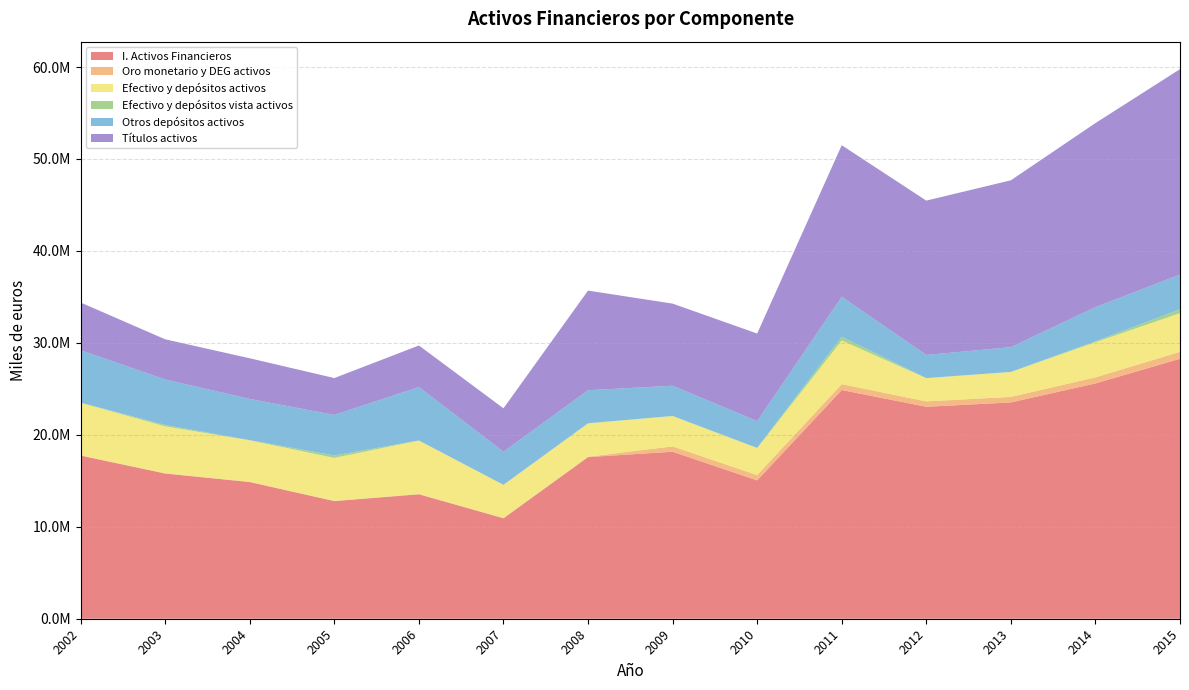

Reading left to right, list all the values displayed in this chart.

I. Activos Financieros: 2002=17741079	2003=15789898	2004=14862719	2005=12790798	2006=13532308	2007=10925172	2008=17577554	2009=18162783	2010=15045355	2011=24872164	2012=23051118	2013=23523361	2014=25589324	2015=28270960
Oro monetario y DEG activos: 2002=27630	2003=28975	2004=31147	2005=28766	2006=31495	2007=29172	2008=39557	2009=583499	2010=575392	2011=639613	2012=586138	2013=605856	2014=661174	2015=754646
Efectivo y depósitos activos: 2002=5716850	2003=5100645	2004=4506464	2005=4673758	2006=5817472	2007=3605899	2008=3618088	2009=3296307	2010=2937280	2011=4751055	2012=2525489	2013=2703591	2014=3819901	2015=4201052
Efectivo y depósitos vista activos: 2002=12937	2003=155507	2004=23861	2005=262822	2006=2874	2007=4211	2008=30280	2009=9851	2010=26956	2011=407441	2012=10239	2013=10446	2014=103610	2015=428247
Otros depósitos activos: 2002=5703912	2003=4945138	2004=4482603	2005=4410935	2006=5814598	2007=3601688	2008=3587808	2009=3286456	2010=2910324	2011=4343614	2012=2515250	2013=2693146	2014=3716291	2015=3772805
Títulos activos: 2002=5185485	2003=4366115	2004=4417786	2005=4005962	2006=4517448	2007=4715772	2008=10833487	2009=8930883	2010=9521325	2011=16481697	2012=16783045	2013=18144376	2014=20013050	2015=22341671